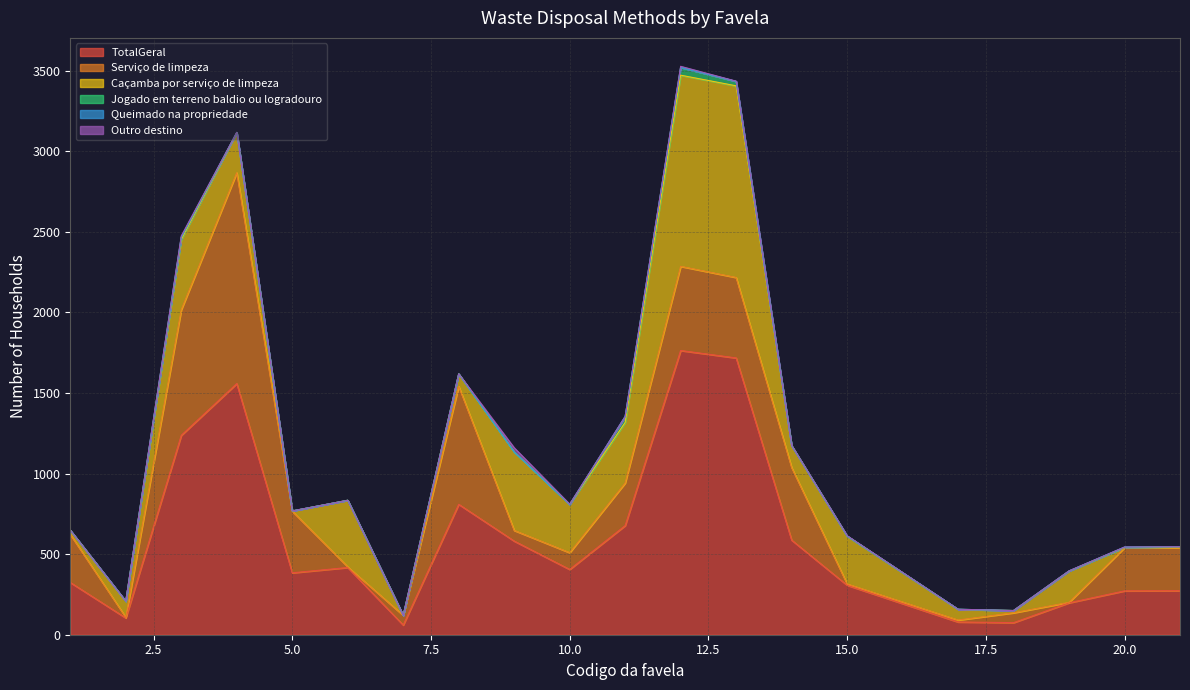

Which series has the largest total across all categories?

TotalGeral